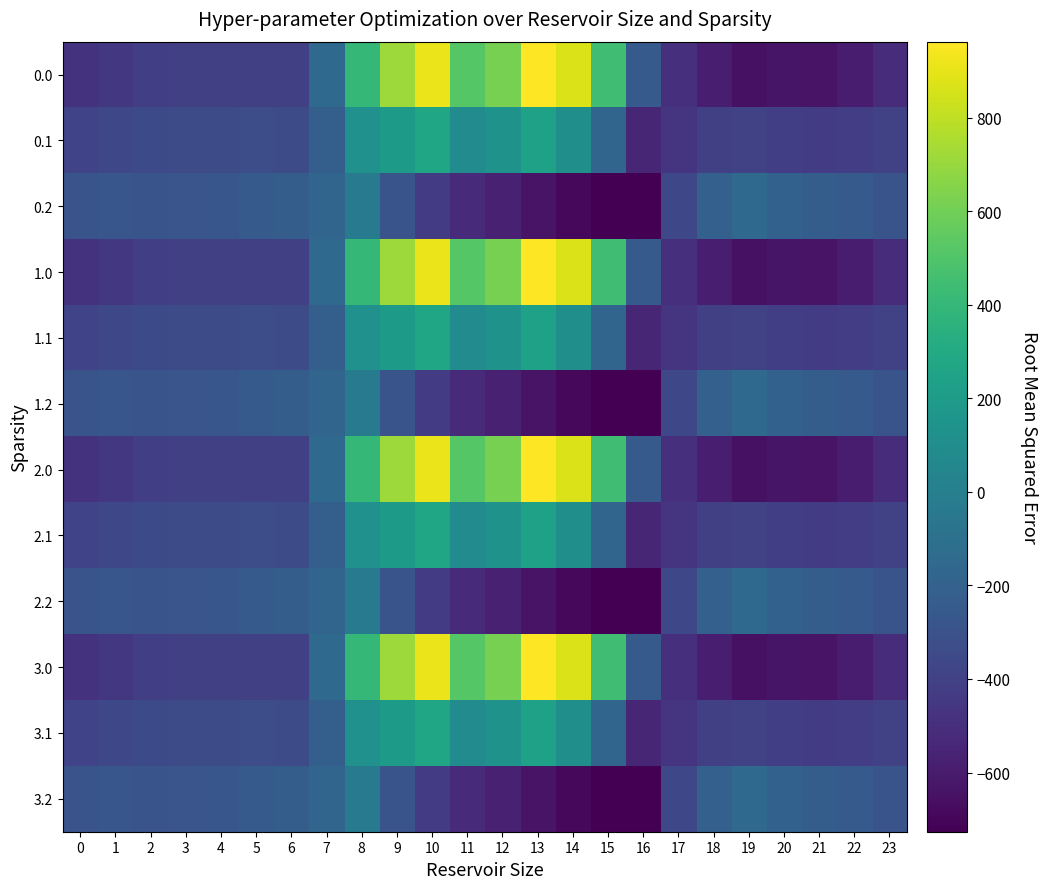

Reading left to right, list all the values displayed in this chart.

0.0: 0=-482.0	1=-449.5	2=-410.3	3=-404.4	4=-404.9	5=-403.8	6=-408.0	7=-150.1	8=395.3	9=716.9	10=916.2	11=516.0	12=619.4	13=962.7	14=870.3	15=443.0	16=-250.9	17=-494.8	18=-586.7	19=-649.2	20=-629.9	21=-638.4	22=-592.3	23=-511.3
0.1: 0=-384.6	1=-361.1	2=-347.9	3=-342.7	4=-339.6	5=-325.7	6=-332.2	7=-217.1	8=125.2	9=191.1	10=274.1	11=87.0	12=134.6	13=241.5	14=113.7	15=-173.1	16=-547.3	17=-466.6	18=-405.4	19=-400.2	20=-414.5	21=-432.4	22=-419.9	23=-399.4
0.2: 0=-287.1	1=-272.7	2=-285.5	3=-281.0	4=-274.4	5=-245.0	6=-228.8	7=-176.6	8=-35.3	9=-288.5	10=-423.5	11=-520.6	12=-571.2	13=-640.4	14=-687.4	15=-725.8	16=-726.6	17=-362.4	18=-210.0	19=-151.0	20=-199.2	21=-226.4	22=-247.4	23=-287.5
1.0: 0=-482.0	1=-449.5	2=-410.3	3=-404.4	4=-404.9	5=-403.8	6=-408.0	7=-150.1	8=395.3	9=716.9	10=916.2	11=516.0	12=619.4	13=962.7	14=870.3	15=443.0	16=-250.9	17=-494.8	18=-586.7	19=-649.2	20=-629.9	21=-638.4	22=-592.3	23=-511.3
1.1: 0=-384.6	1=-361.1	2=-347.9	3=-342.7	4=-339.6	5=-325.7	6=-332.2	7=-217.1	8=125.2	9=191.1	10=274.1	11=87.0	12=134.6	13=241.5	14=113.7	15=-173.1	16=-547.3	17=-466.6	18=-405.4	19=-400.2	20=-414.5	21=-432.4	22=-419.9	23=-399.4
1.2: 0=-287.1	1=-272.7	2=-285.5	3=-281.0	4=-274.4	5=-245.0	6=-228.8	7=-176.6	8=-35.3	9=-288.5	10=-423.5	11=-520.6	12=-571.2	13=-640.4	14=-687.4	15=-725.8	16=-726.6	17=-362.4	18=-210.0	19=-151.0	20=-199.2	21=-226.4	22=-247.4	23=-287.5
2.0: 0=-482.0	1=-449.5	2=-410.3	3=-404.4	4=-404.9	5=-403.8	6=-408.0	7=-150.1	8=395.3	9=716.9	10=916.2	11=516.0	12=619.4	13=962.7	14=870.3	15=443.0	16=-250.9	17=-494.8	18=-586.7	19=-649.2	20=-629.9	21=-638.4	22=-592.3	23=-511.3
2.1: 0=-384.6	1=-361.1	2=-347.9	3=-342.7	4=-339.6	5=-325.7	6=-332.2	7=-217.1	8=125.2	9=191.1	10=274.1	11=87.0	12=134.6	13=241.5	14=113.7	15=-173.1	16=-547.3	17=-466.6	18=-405.4	19=-400.2	20=-414.5	21=-432.4	22=-419.9	23=-399.4
2.2: 0=-287.1	1=-272.7	2=-285.5	3=-281.0	4=-274.4	5=-245.0	6=-228.8	7=-176.6	8=-35.3	9=-288.5	10=-423.5	11=-520.6	12=-571.2	13=-640.4	14=-687.4	15=-725.8	16=-726.6	17=-362.4	18=-210.0	19=-151.0	20=-199.2	21=-226.4	22=-247.4	23=-287.5
3.0: 0=-482.0	1=-449.5	2=-410.3	3=-404.4	4=-404.9	5=-403.8	6=-408.0	7=-150.1	8=395.3	9=716.9	10=916.2	11=516.0	12=619.4	13=962.7	14=870.3	15=443.0	16=-250.9	17=-494.8	18=-586.7	19=-649.2	20=-629.9	21=-638.4	22=-592.3	23=-511.3
3.1: 0=-384.6	1=-361.1	2=-347.9	3=-342.7	4=-339.6	5=-325.7	6=-332.2	7=-217.1	8=125.2	9=191.1	10=274.1	11=87.0	12=134.6	13=241.5	14=113.7	15=-173.1	16=-547.3	17=-466.6	18=-405.4	19=-400.2	20=-414.5	21=-432.4	22=-419.9	23=-399.4
3.2: 0=-287.1	1=-272.7	2=-285.5	3=-281.0	4=-274.4	5=-245.0	6=-228.8	7=-176.6	8=-35.3	9=-288.5	10=-423.5	11=-520.6	12=-571.2	13=-640.4	14=-687.4	15=-725.8	16=-726.6	17=-362.4	18=-210.0	19=-151.0	20=-199.2	21=-226.4	22=-247.4	23=-287.5